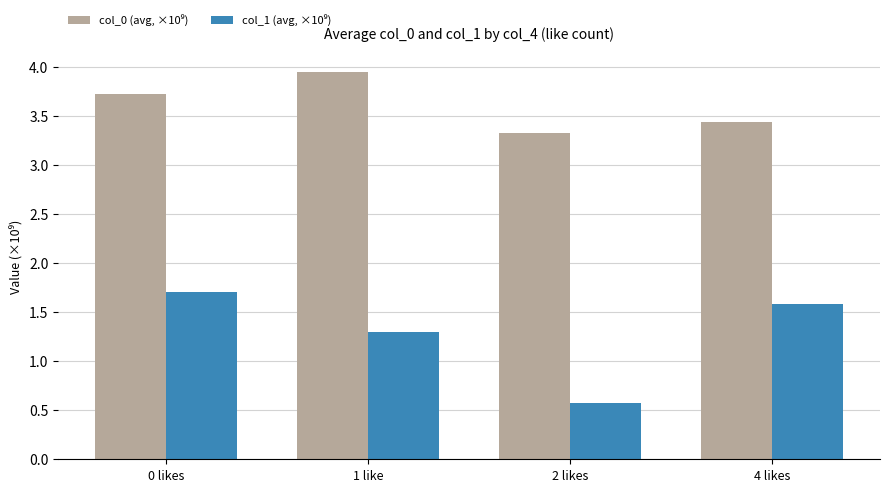

Which label corresponds to the largest value in the chart?

1 like